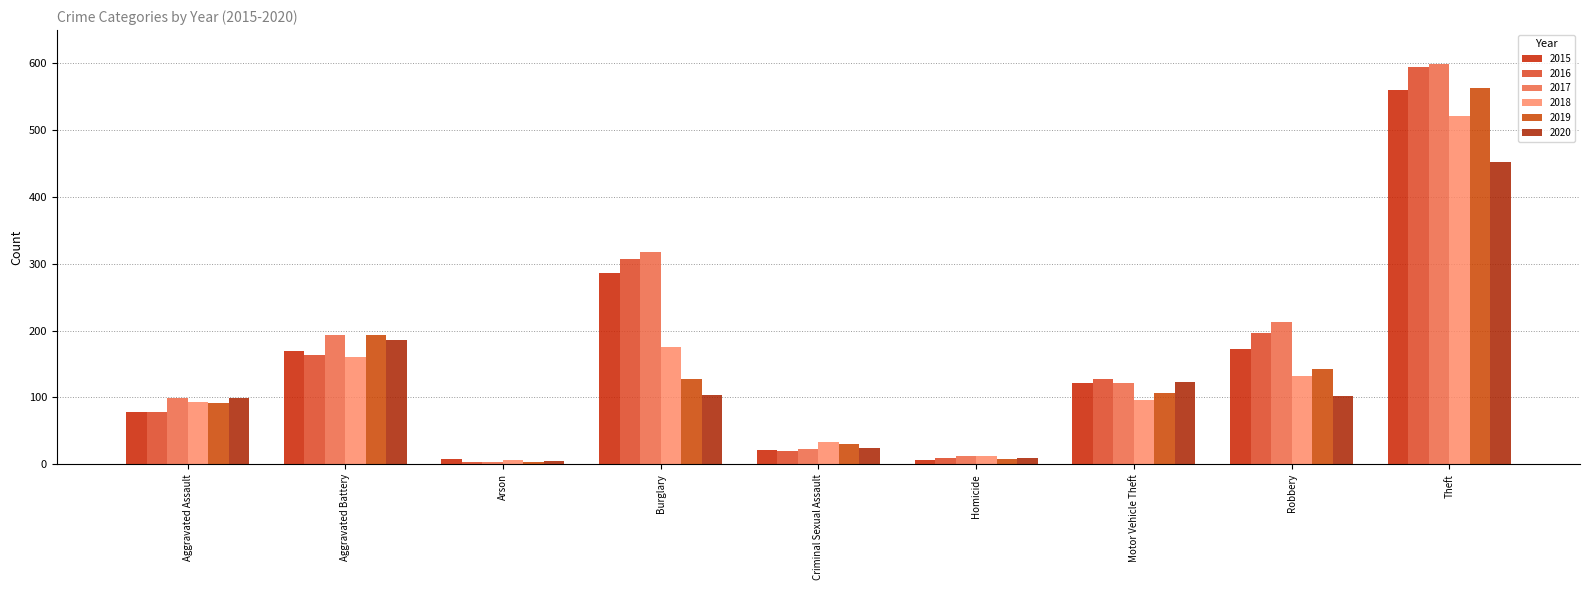

At which label does 2017 reach its minimum?

Arson